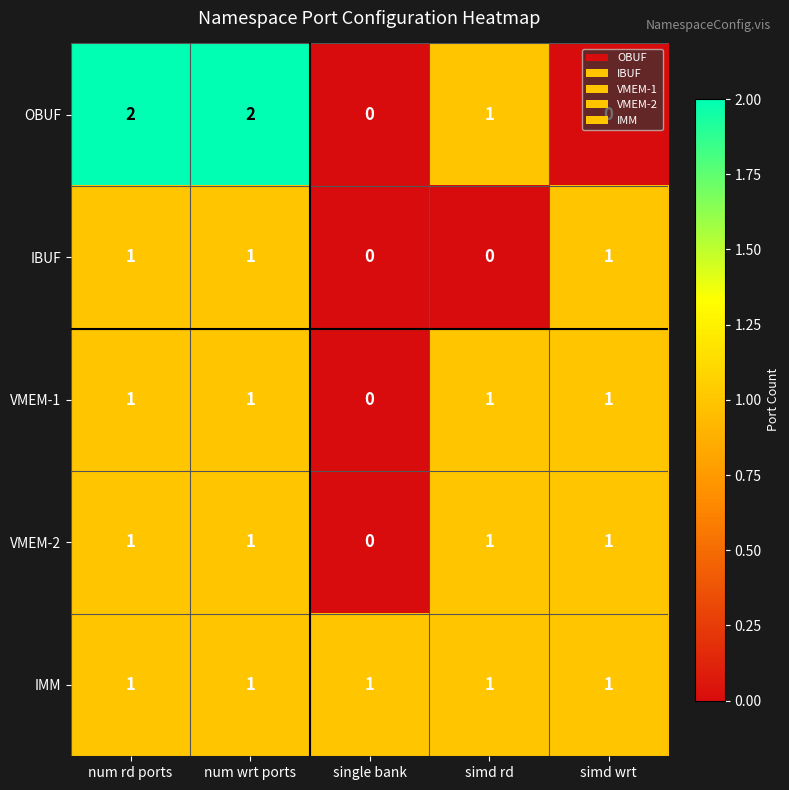

What is the total value across all series at num rd ports?

6